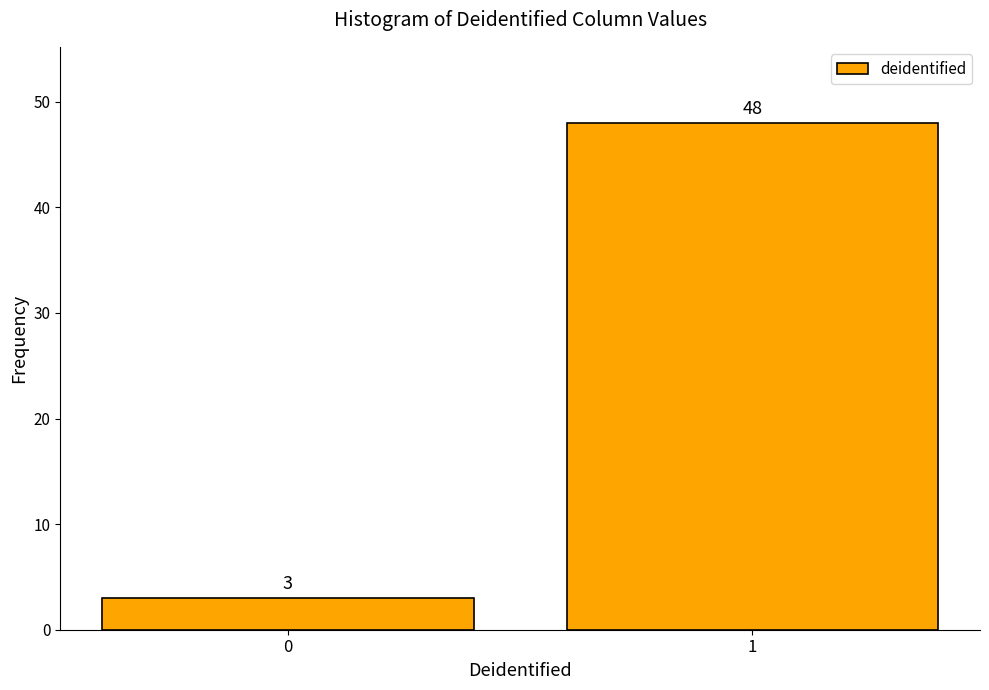

Reading left to right, extract all data points from this chart.

3	48